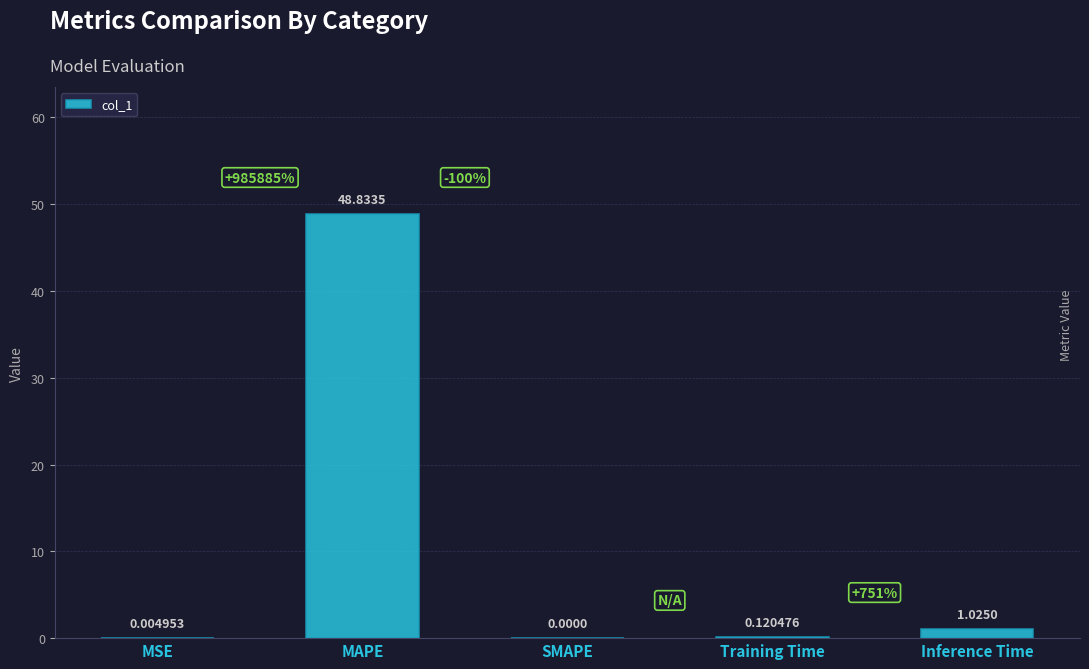

Between MAPE and Training Time, which is larger?

MAPE